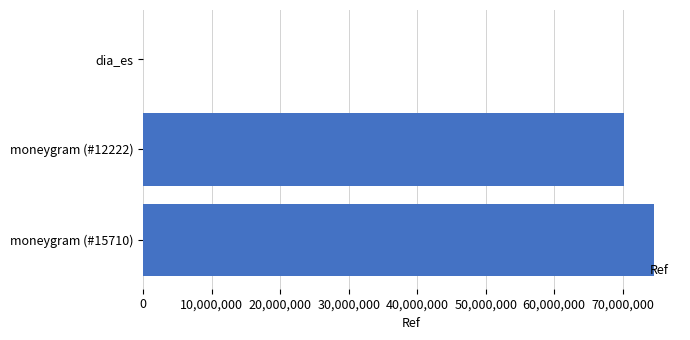

What is the change in value from moneygram (#12222) to moneygram (#15710)?

+4439524